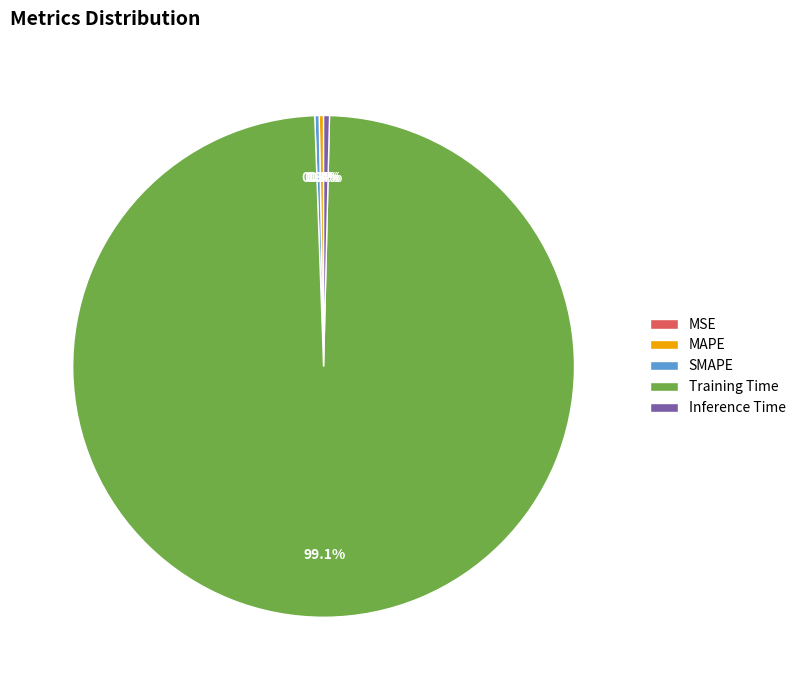

Which slice is the largest?

Training Time